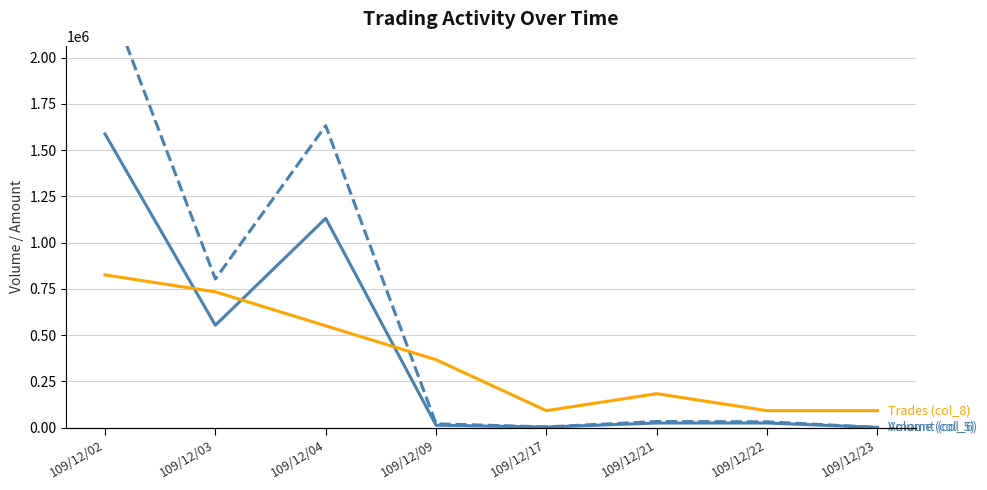

Rank the series by their average value, from lowest to highest.

Trades (col_8), Volume (col_5), Amount (col_6)